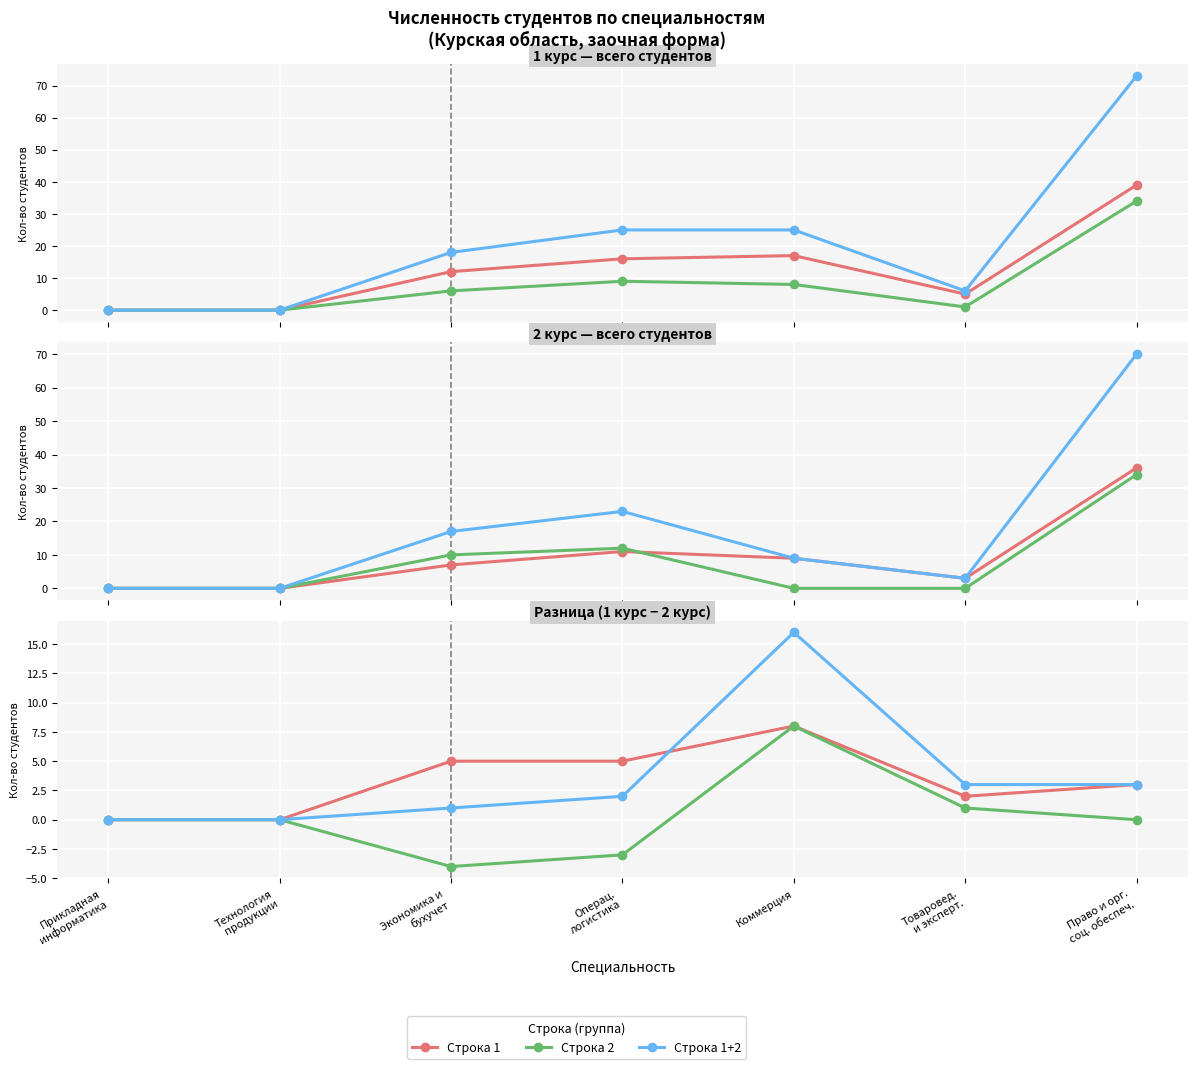

Rank the series at Операц.
логистика from highest to lowest value.

Строка 1, Строка 1+2, Строка 2